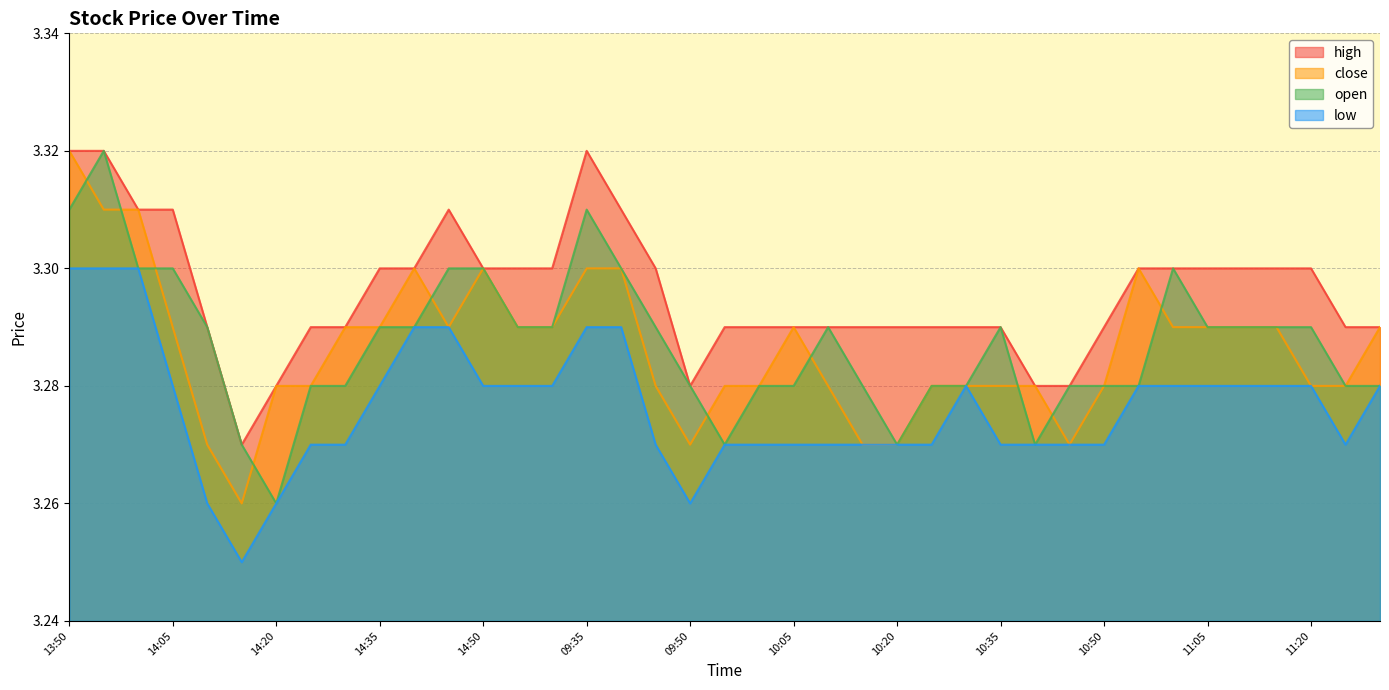

What is the minimum value for low?

3.2